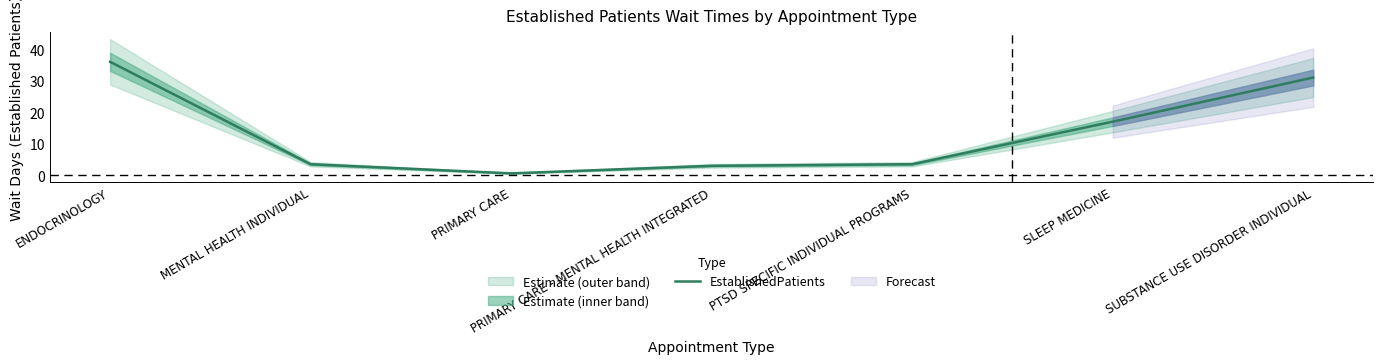

How many values are below 3?

1